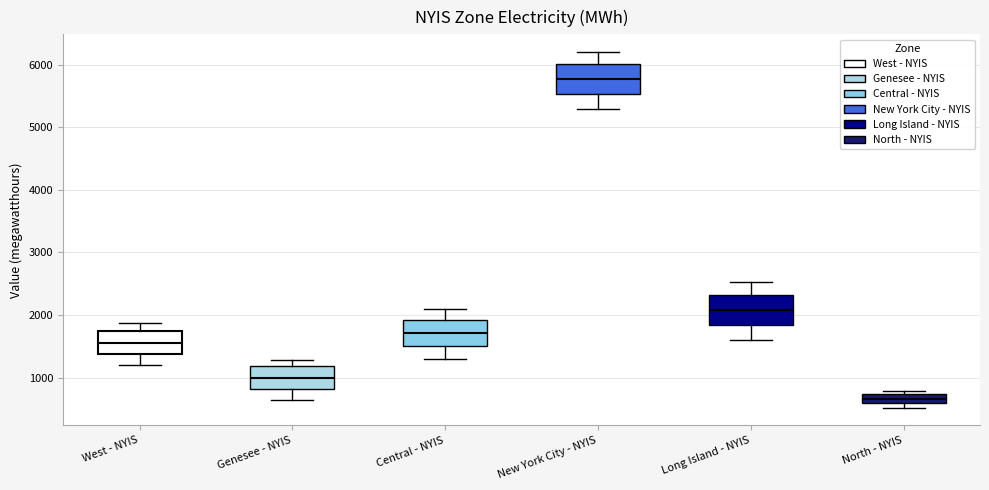

Which box has the highest median line?

New York City - NYIS